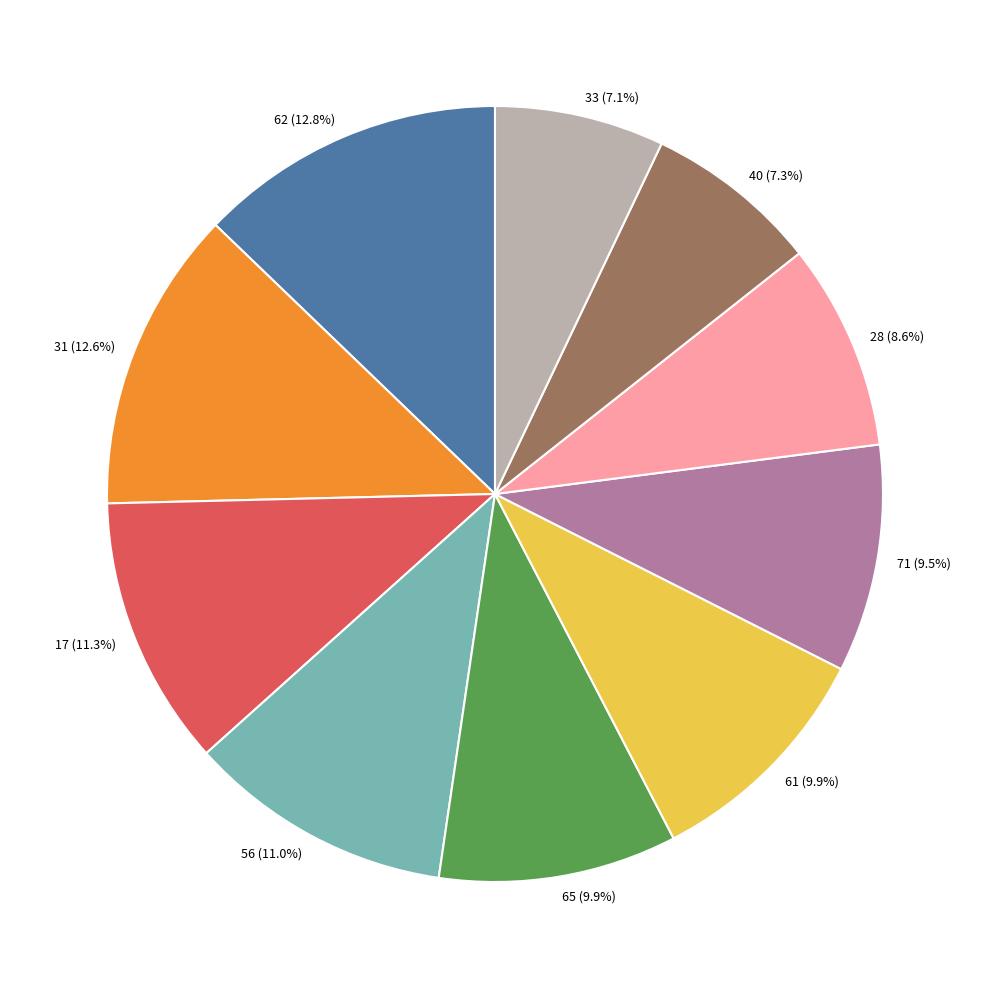

How many slices are in this pie chart?

10